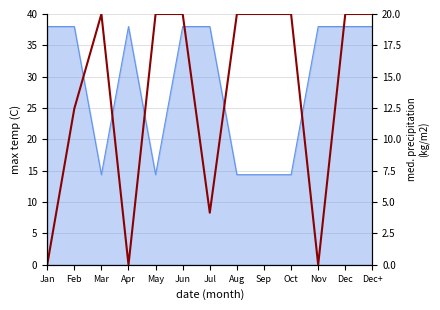

At which category does the chart reach its minimum across all series?

Jan